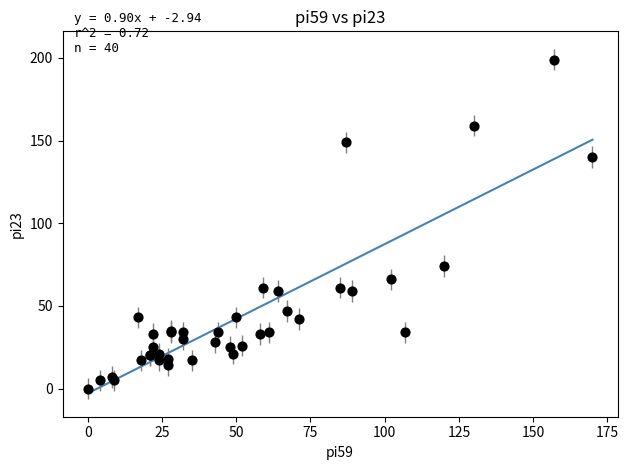

What Y value in the scatter plot is closest to 99?

74